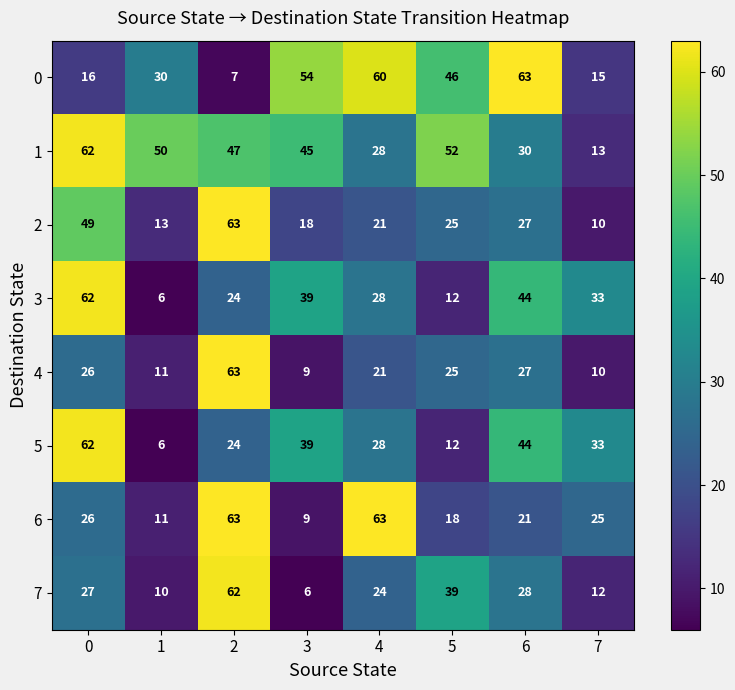

Where is 5 nearest to the value 34?

7